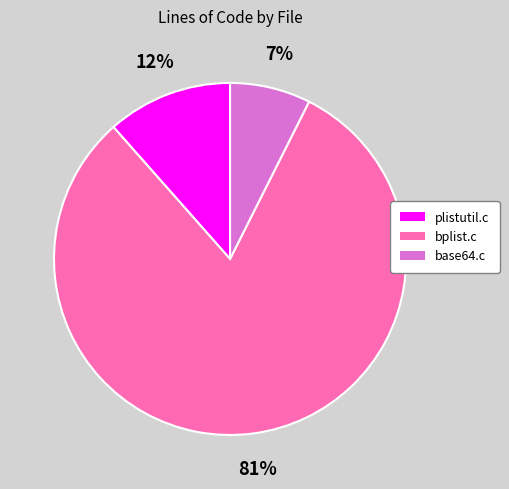

What percentage is the plistutil.c slice, to the nearest percent?

12%